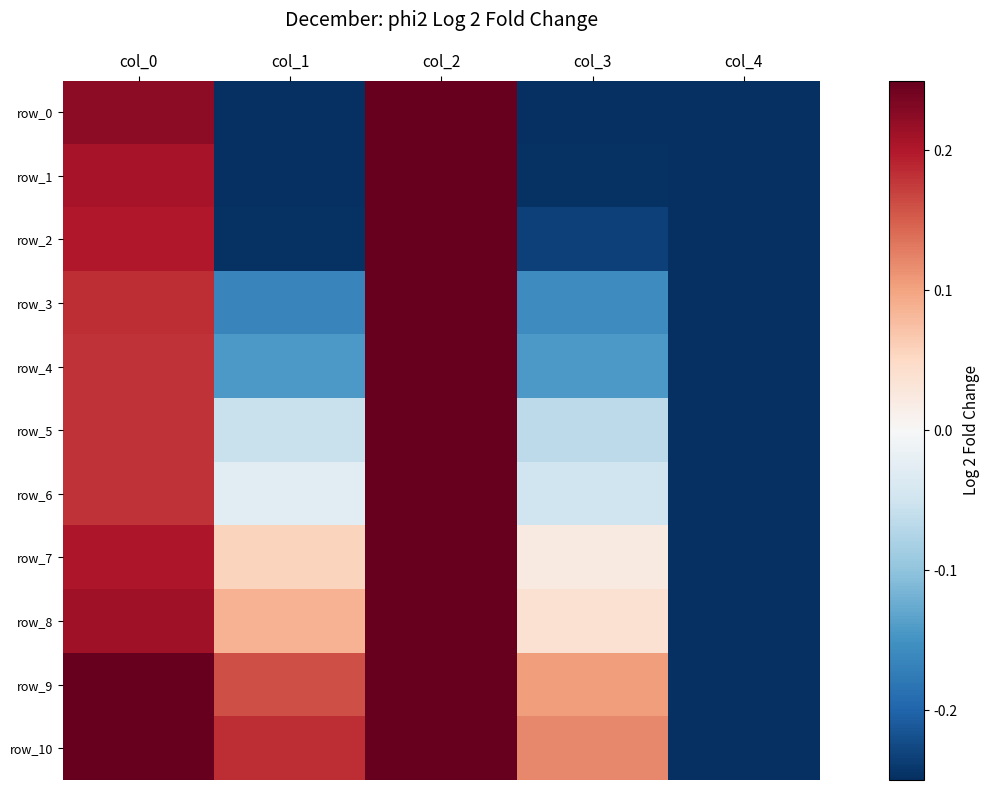

Which series changed the most between col_0 and col_4?

row_10